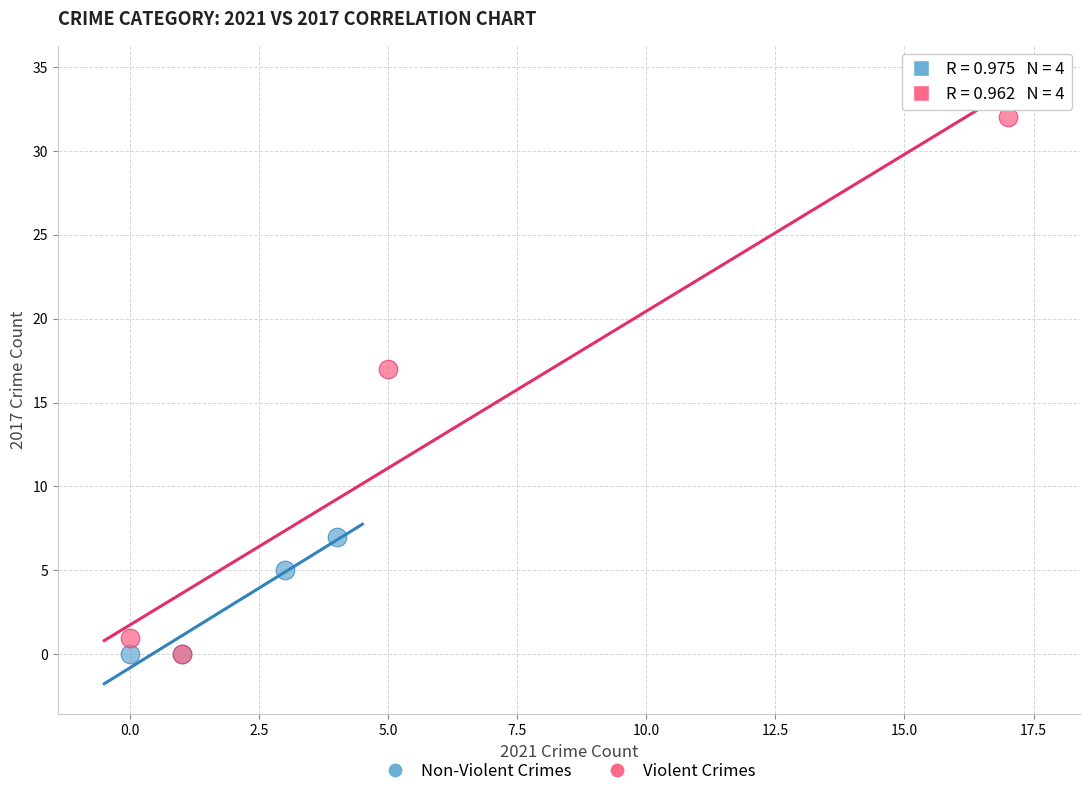

Which series reaches the maximum Y coordinate?

Violent Crimes